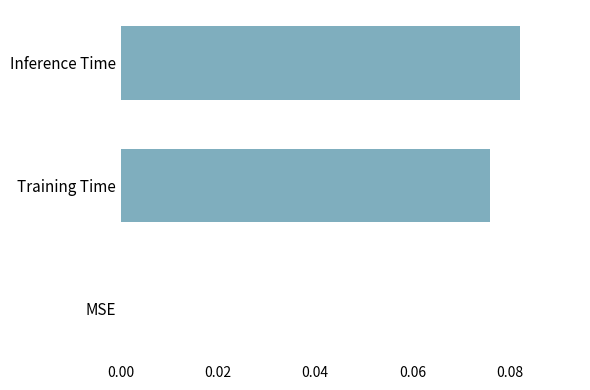

Which has a higher value, Training Time or Inference Time?

Inference Time